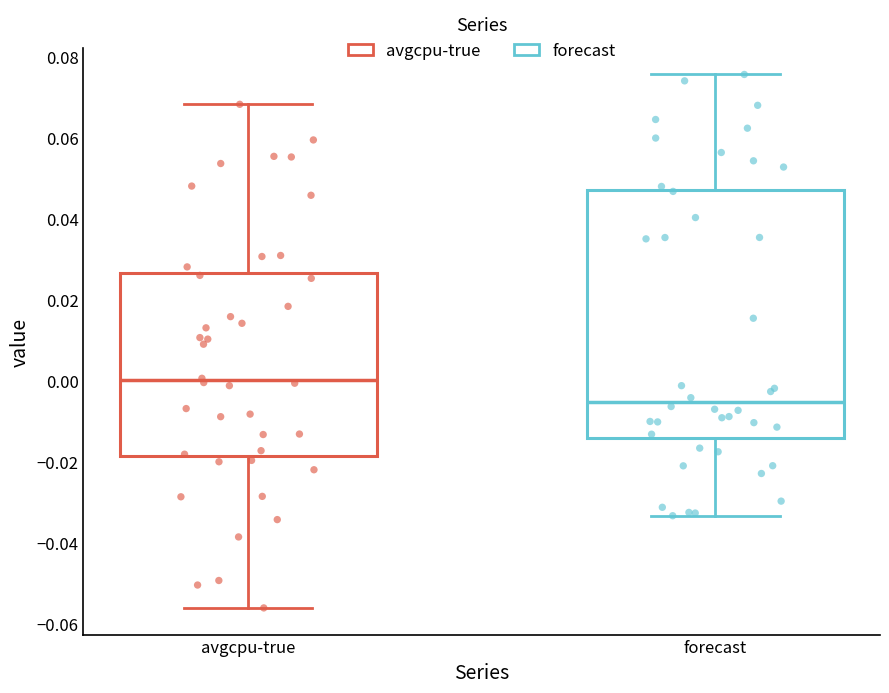

Reading left to right, read every box against the y-axis: the position of its median line, the range the box covers, and the ends of its whiskers. The values are not printed on the chart, so give them approximately, as read against the axis.

avgcpu-true: median 0.000, box -0.018 to 0.026, whiskers -0.056 to 0.068
forecast: median -0.006, box -0.014 to 0.048, whiskers -0.034 to 0.076